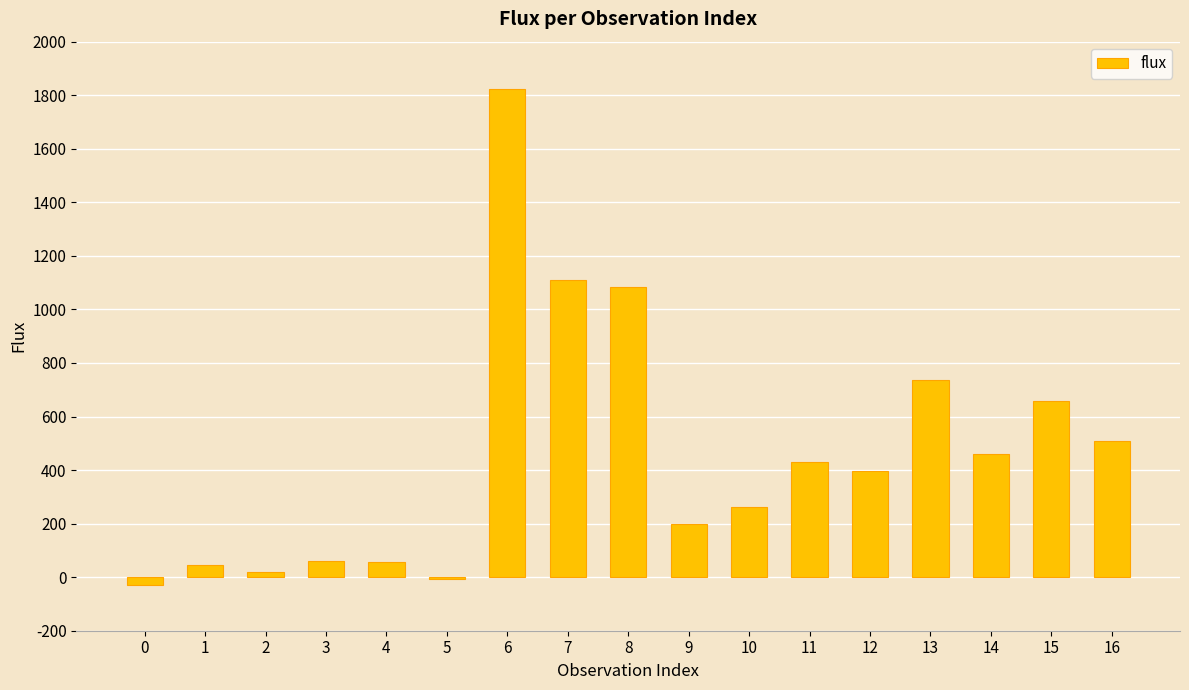

At which label does the data first exceed 397?

6